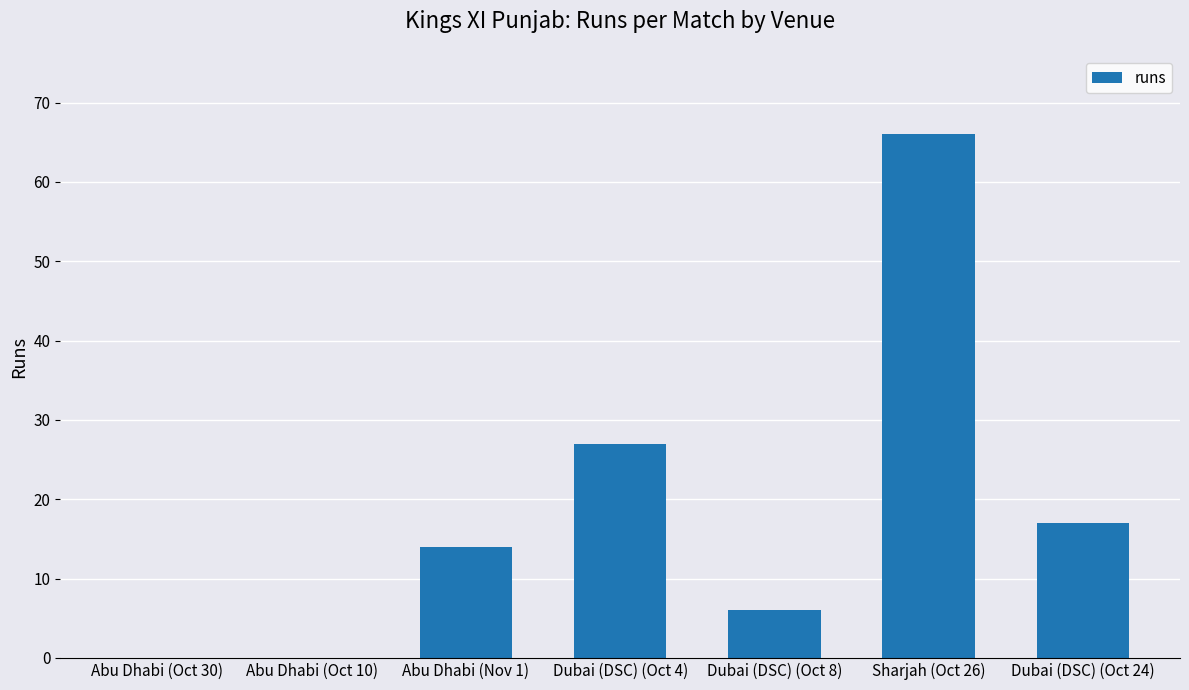

Are the bars grouped side by side (vs. stacked)?

No